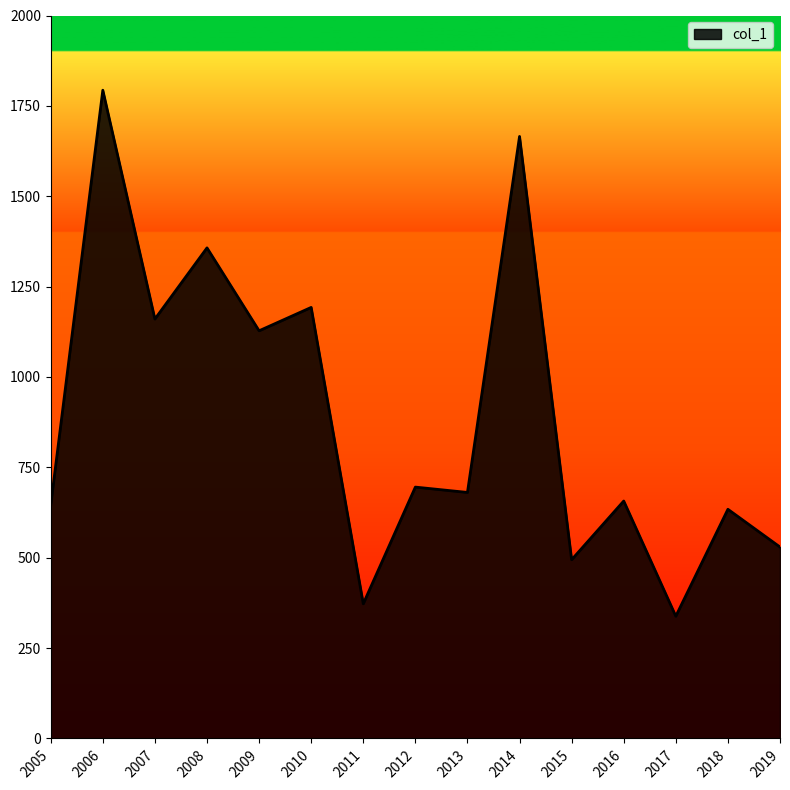

Read the value at 2012.

695.4